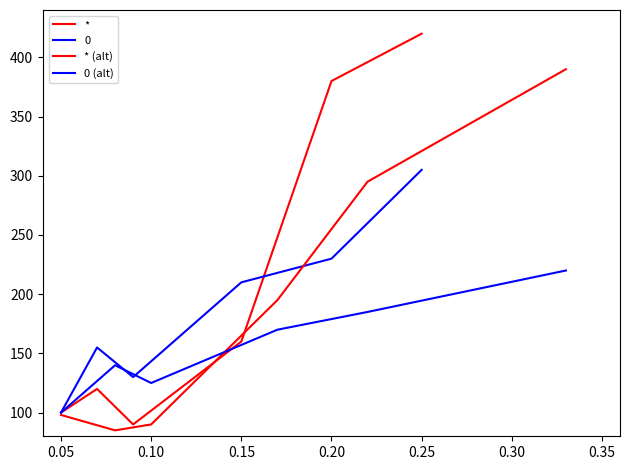

The * series shows 25 at 0.05. True or false?

False